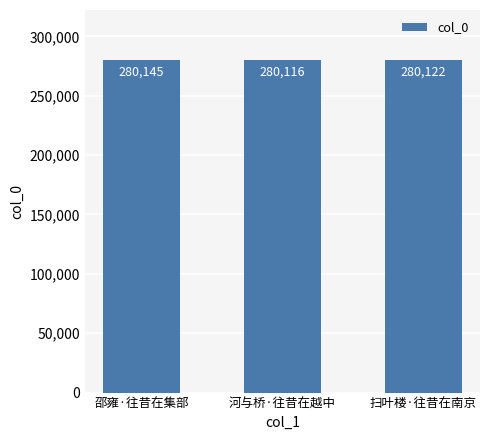

Reading left to right, what are all the values shown in this chart?

280145	280116	280122